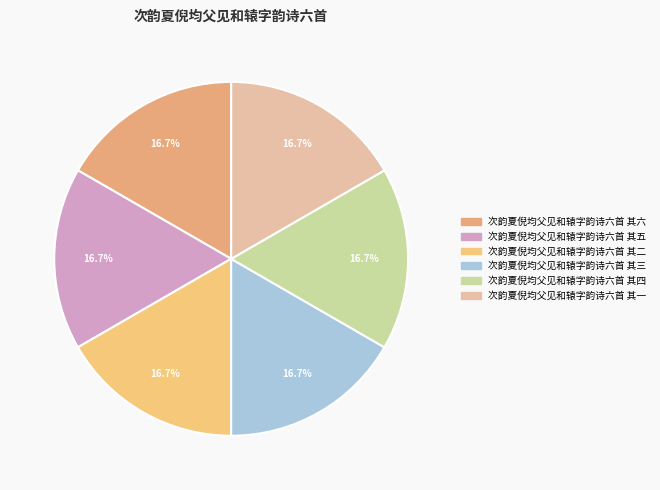

To the nearest percent, what is the average slice percentage?

17%